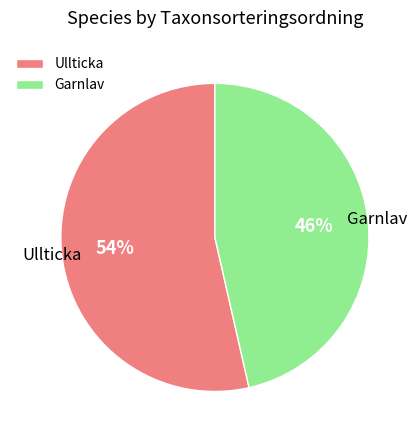

Between Garnlav and Ullticka, which is larger?

Ullticka